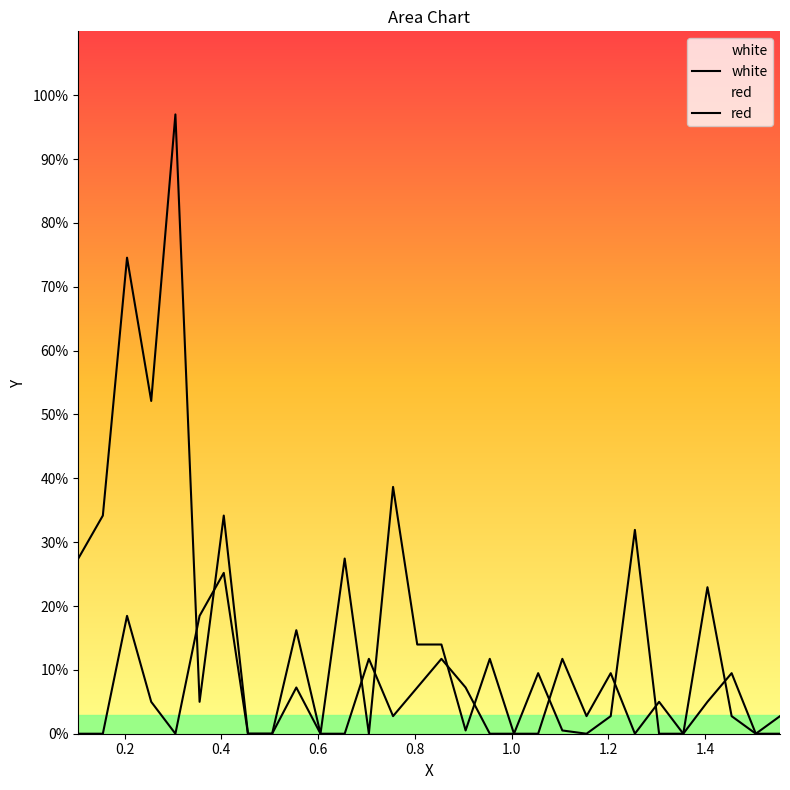

What is the value of the white point at the 21st from the left?

0.5